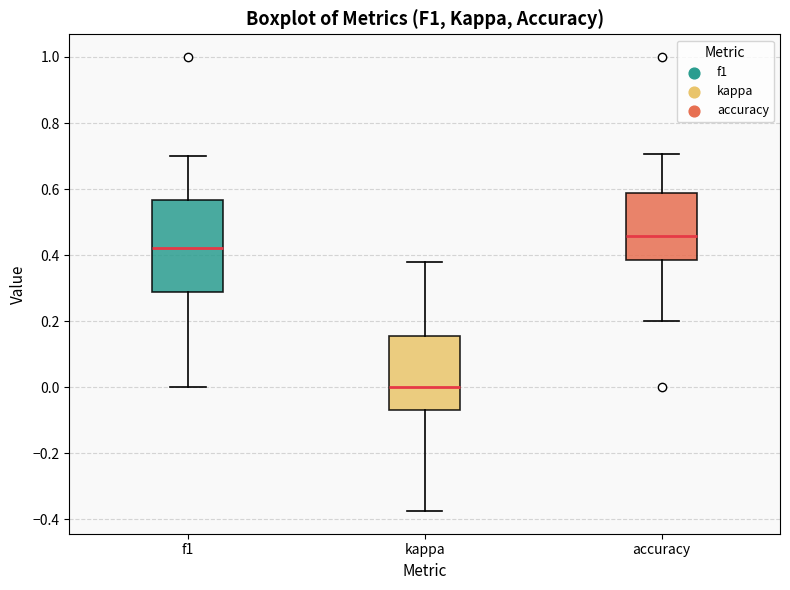

Reading left to right, read every box against the y-axis: the position of its median line, the range the box covers, and the ends of its whiskers. The values are not printed on the chart, so give them approximately, as read against the axis.

f1: median 0.42, box 0.28 to 0.56, whiskers 0.00 to 0.70
kappa: median 0.00, box -0.06 to 0.16, whiskers -0.38 to 0.38
accuracy: median 0.46, box 0.38 to 0.58, whiskers 0.20 to 0.70